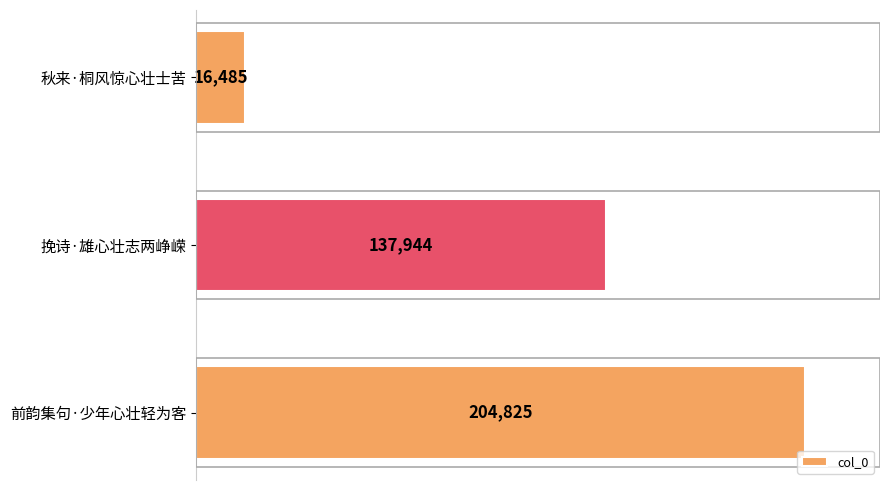

The value at 秋来·桐风惊心壮士苦 is 16485. True or false?

True